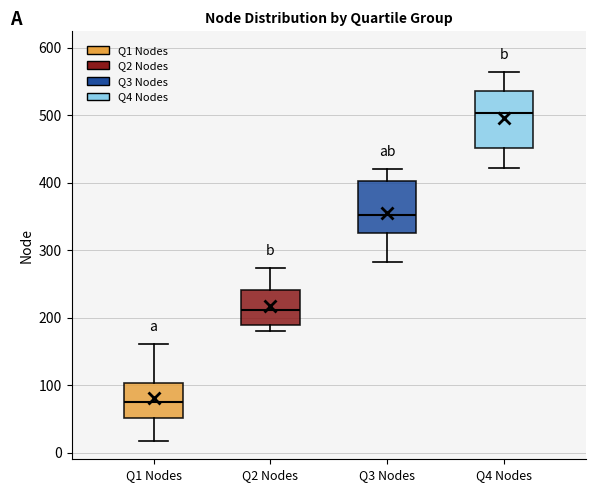

Reading left to right, read every box against the y-axis: the position of its median line, the range the box covers, and the ends of its whiskers. The values are not printed on the chart, so give them approximately, as read against the axis.

Q1 Nodes: median 80, box 50 to 100, whiskers 20 to 160
Q2 Nodes: median 210, box 190 to 240, whiskers 180 to 270
Q3 Nodes: median 350, box 320 to 400, whiskers 280 to 420
Q4 Nodes: median 500, box 450 to 540, whiskers 420 to 560